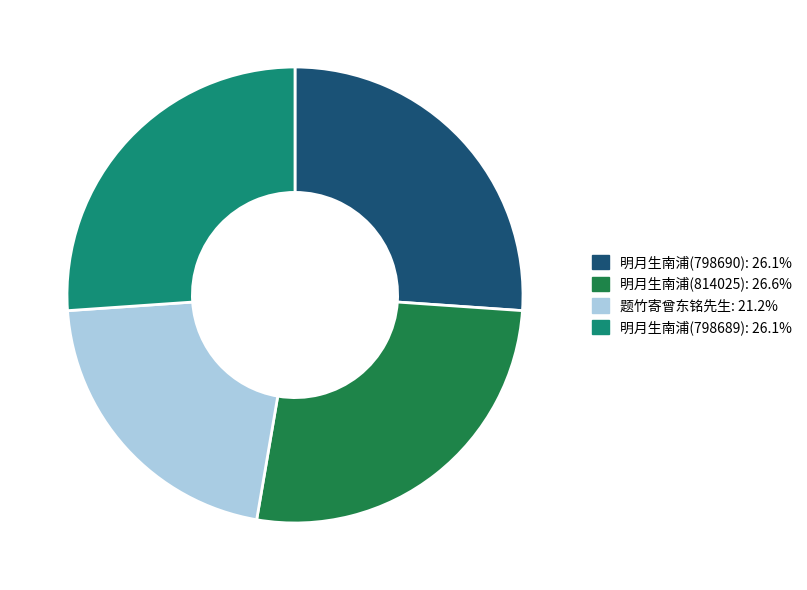

What is the largest slice in the pie chart?

明月生南浦(814025)